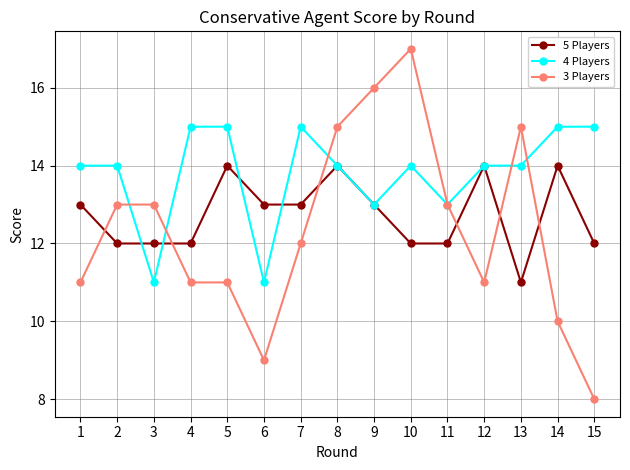

Count the number of data series in this chart.

3